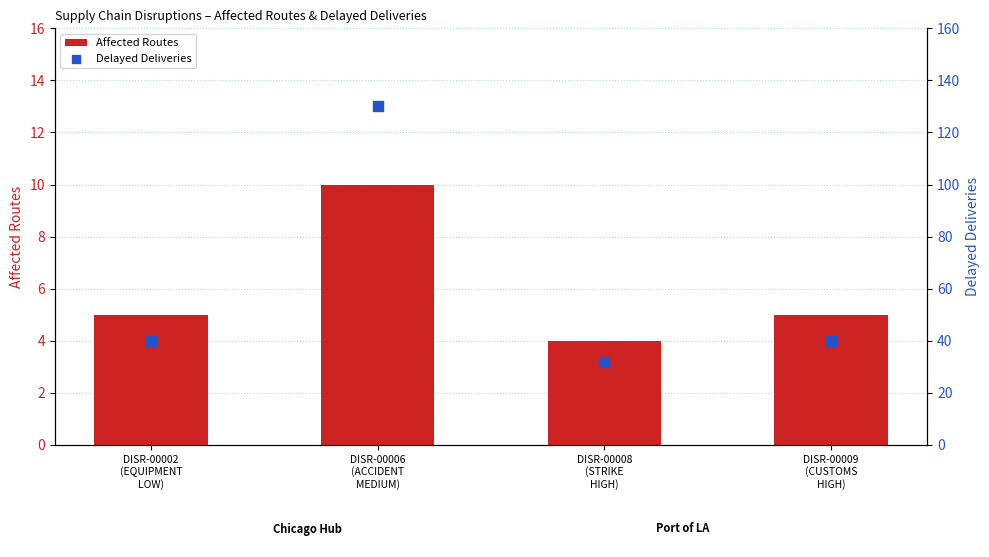

At which category is the sum across all series the highest?

DISR-00006
(ACCIDENT
MEDIUM)